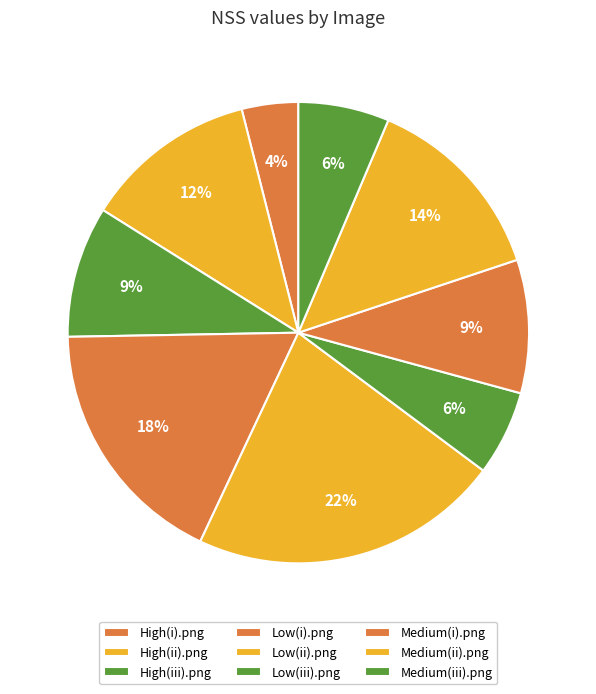

Count the number of slices in the pie.

9